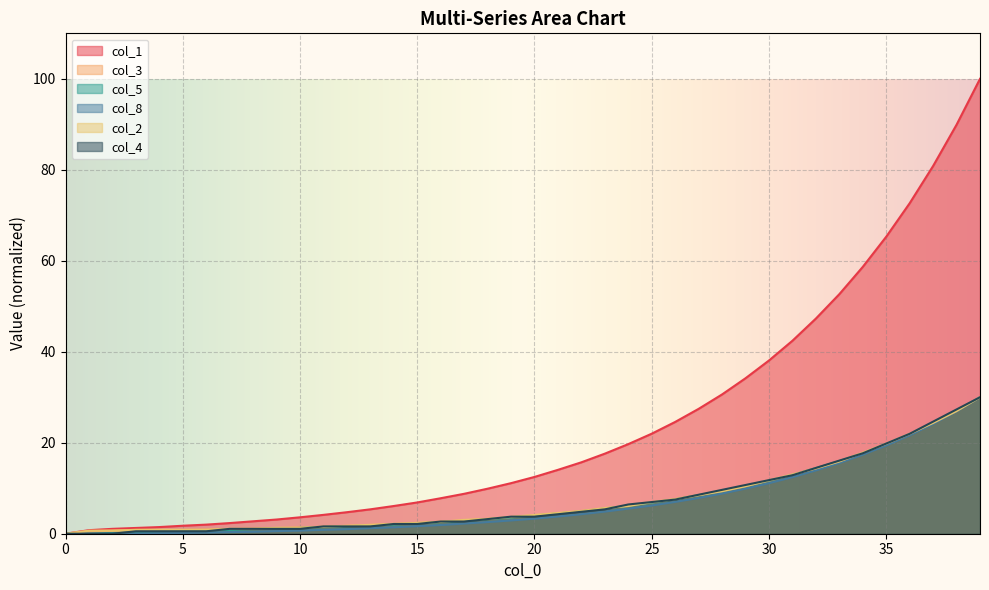

Rank the categories by col_8 value from highest to lowest.

39, 38, 37, 36, 35, 34, 33, 32, 31, 30, 29, 28, 27, 26, 25, 24, 23, 22, 21, 20, 19, 18, 17, 16, 15, 14, 13, 12, 11, 10, 9, 8, 7, 6, 5, 4, 3, 0, 1, 2